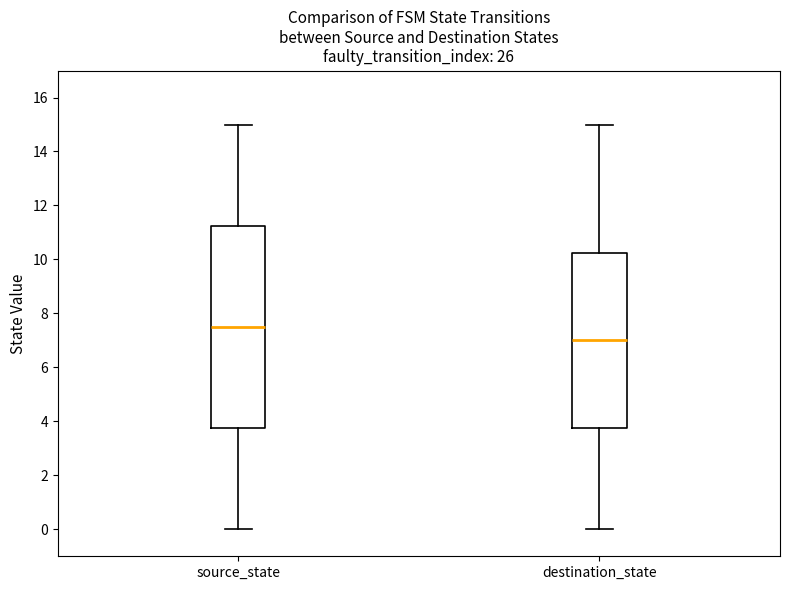

Which box's median line is the lowest?

destination_state